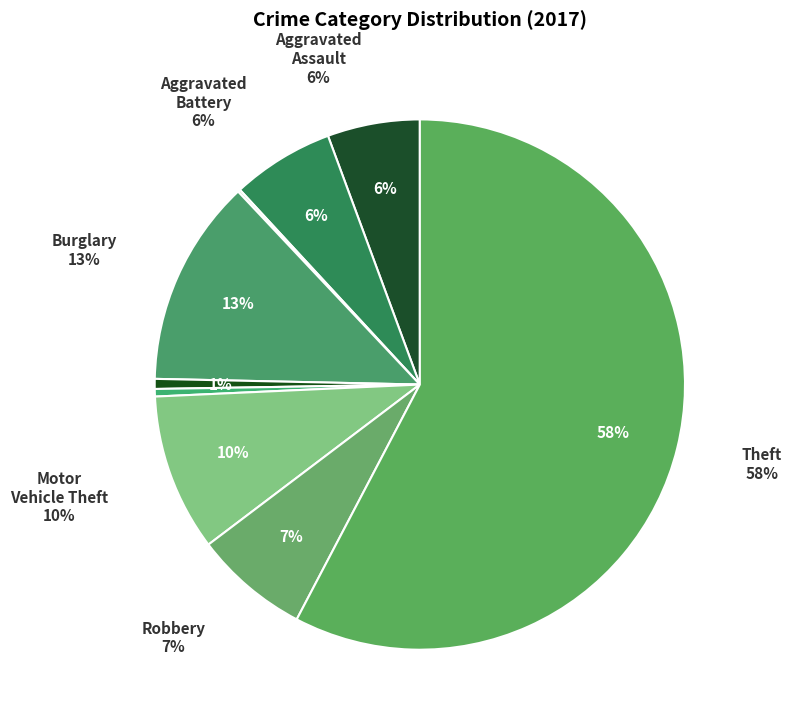

Rank the categories by value from lowest to highest.

Arson, Homicide, Criminal Sexual Assault, Aggravated Assault, Aggravated Battery, Robbery, Motor Vehicle Theft, Burglary, Theft